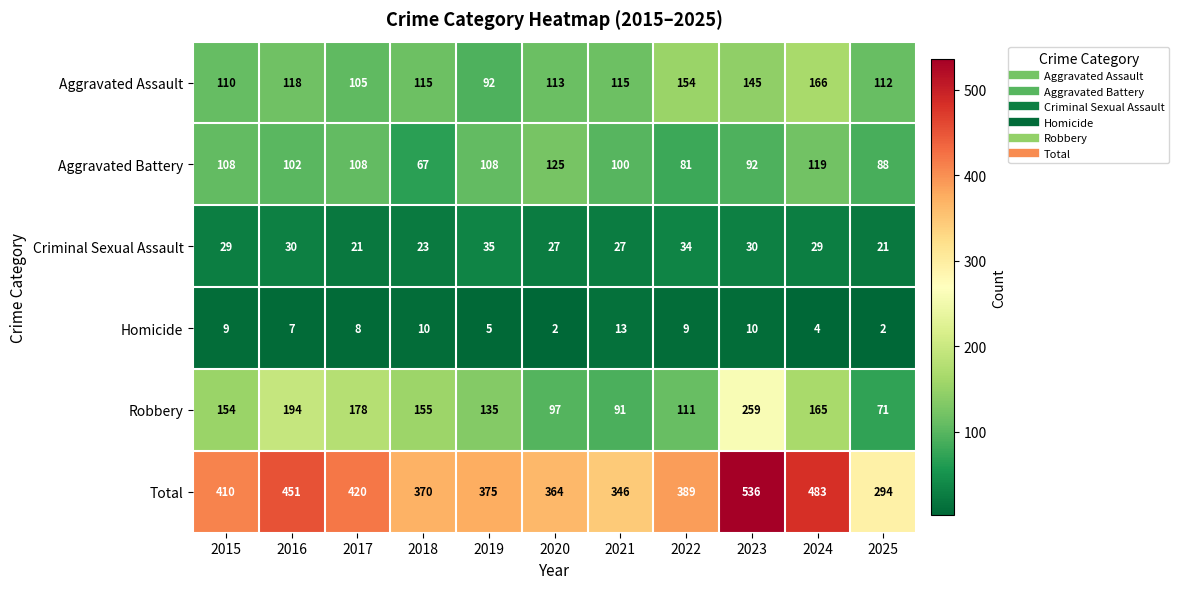

At which category does the chart reach its peak across all series?

2023